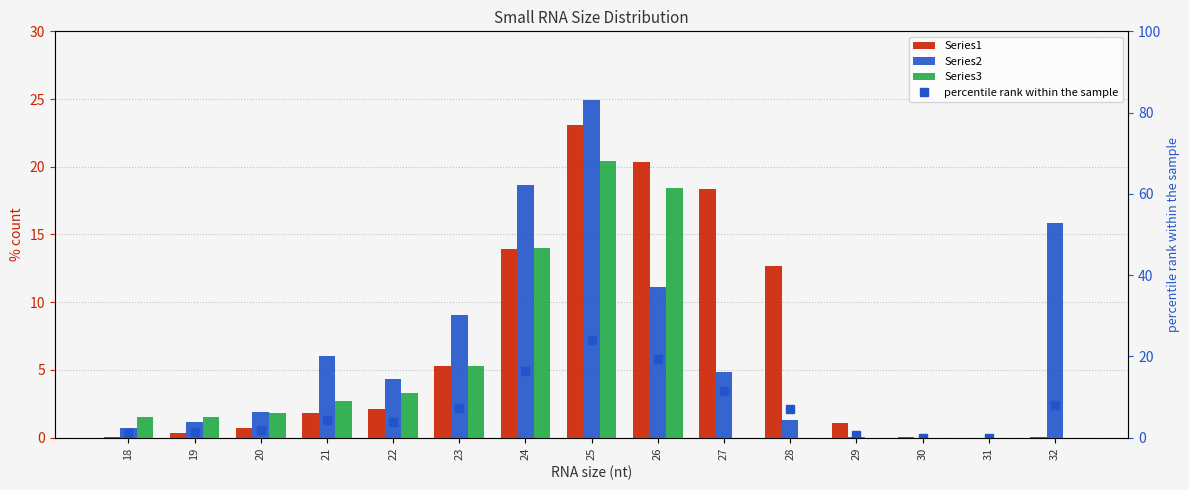

Reading left to right, what are all the values shown in this chart?

Series1: 18=0.1	19=0.3	20=0.8	21=1.8	22=2.1	23=5.3	24=13.9	25=23.1	26=20.4	27=18.4	28=12.7	29=1.1	30=0.1	31=0.0	32=0.0
Series2: 18=0.7	19=1.2	20=1.9	21=6.0	22=4.3	23=9.1	24=18.7	25=24.9	26=11.1	27=4.8	28=1.3	29=0.1	30=0.0	31=0.0	32=15.8
Series3: 18=1.5	19=1.5	20=1.8	21=2.7	22=3.3	23=5.3	24=14.0	25=20.5	26=18.4	27=0.0	28=0.0	29=0.0	30=0.0	31=0.0	32=0.0
percentile rank within the sample: 18=1.1	19=1.4	20=1.9	21=4.4	22=3.8	23=7.2	24=16.3	25=24.0	26=19.4	27=11.6	28=7.0	29=0.6	30=0.0	31=0.0	32=7.9